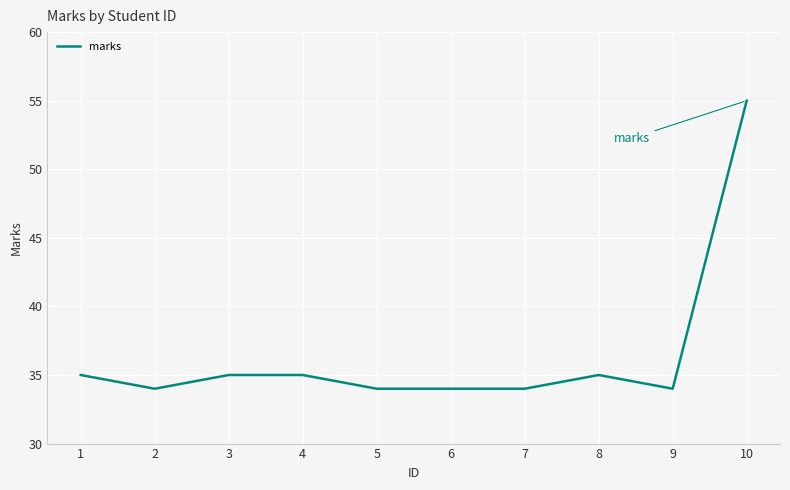

What is the difference between the maximum and minimum values?

21